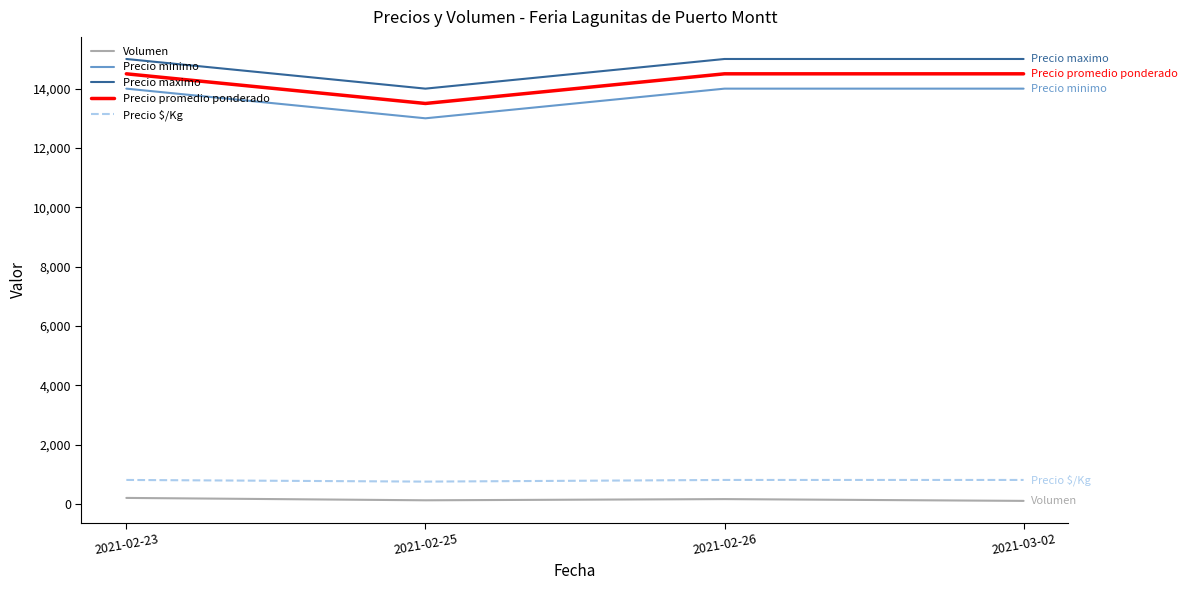

True or false: Precio minimo and Precio promedio ponderado intersect in this chart.

False